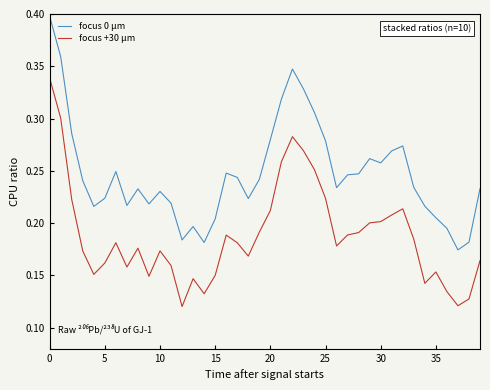

What are all the series names shown in the legend?

focus 0 μm, focus +30 μm